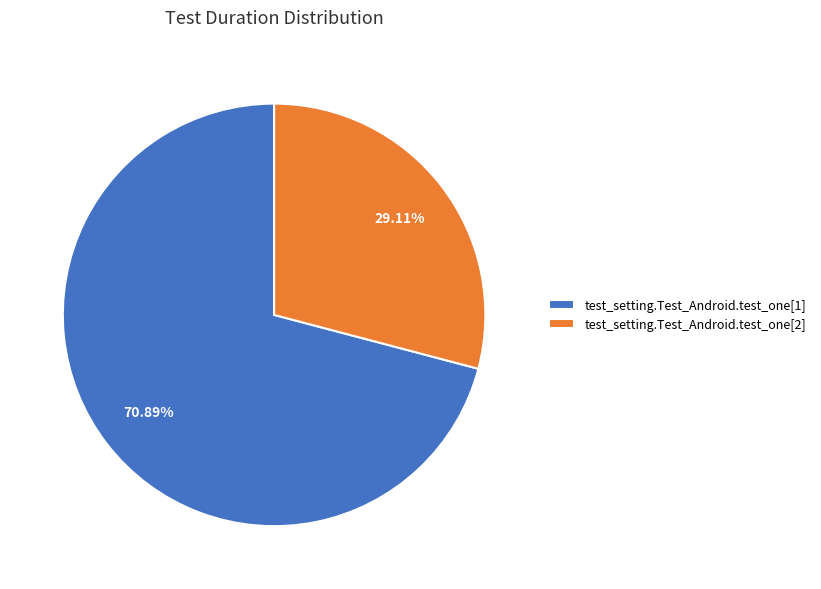

Count the number of slices in the pie.

2